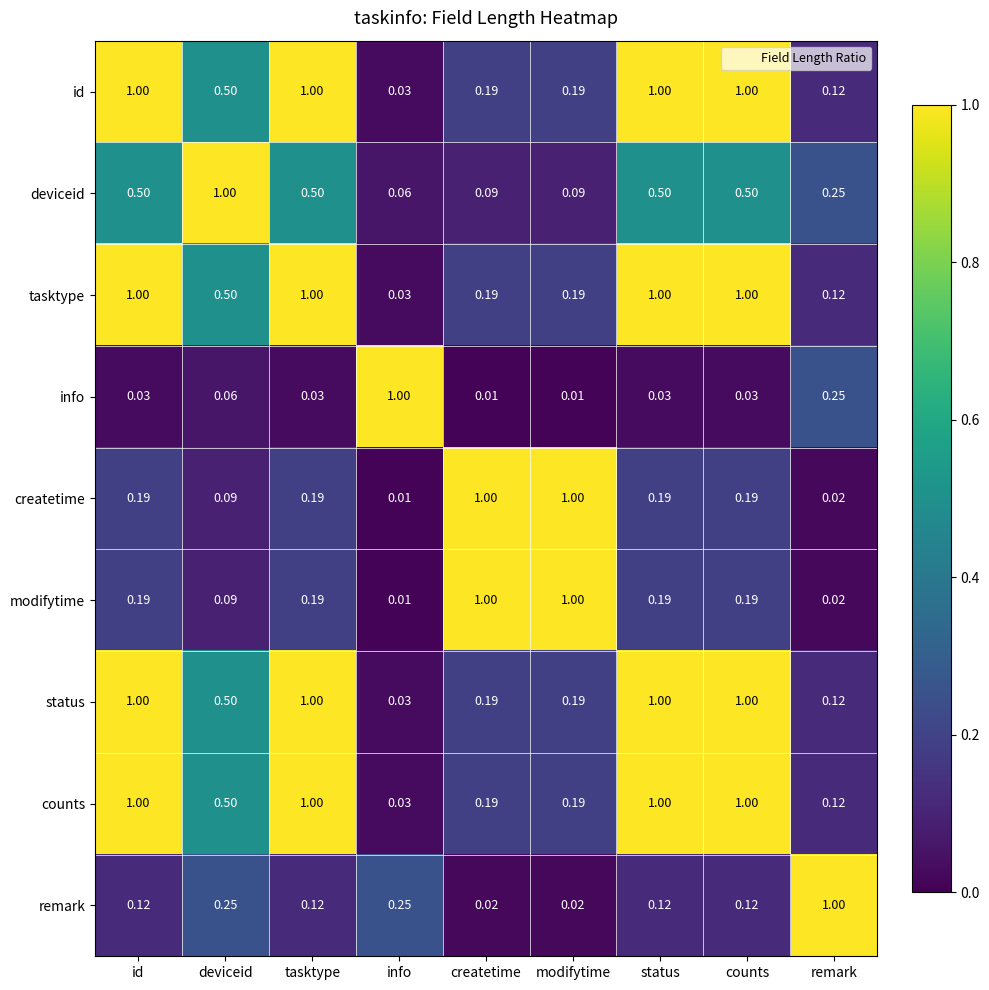

Is the value of modifytime at remark greater than the value of tasktype at info?

No